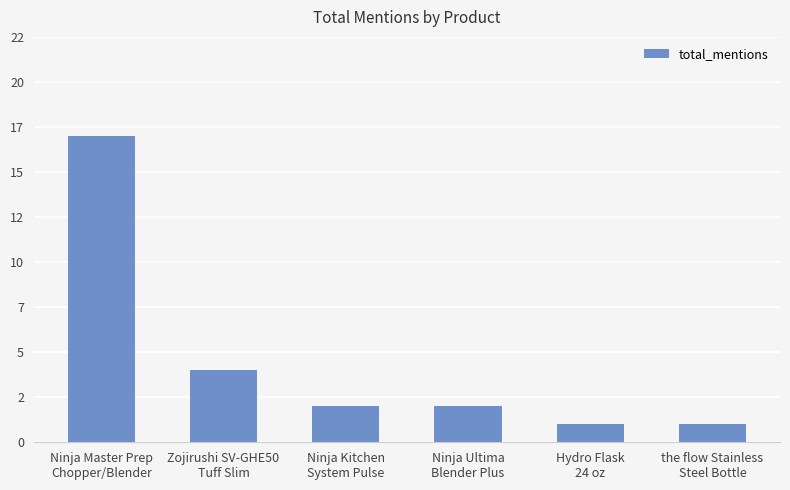

Reading left to right, transcribe all the data shown in this chart.

Ninja Master Prep
Chopper/Blender=17	Zojirushi SV-GHE50
Tuff Slim=4	Ninja Kitchen
System Pulse=2	Ninja Ultima
Blender Plus=2	Hydro Flask
24 oz=1	the flow Stainless
Steel Bottle=1